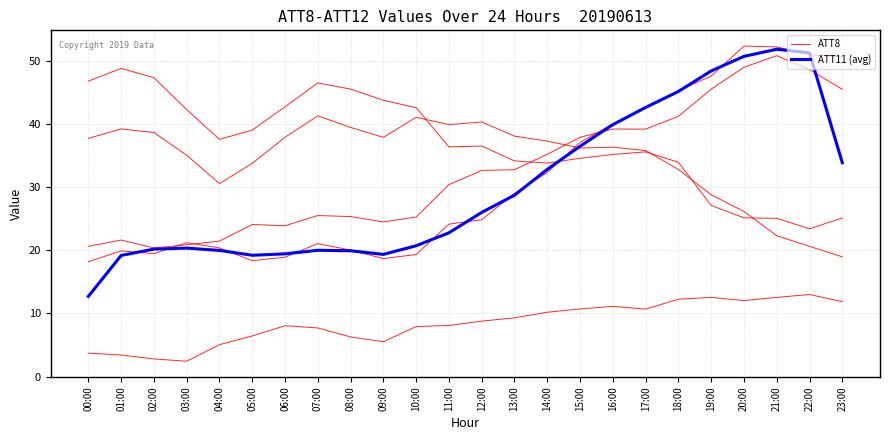

Read the ATT11 (avg) value at 15:00.

36.5